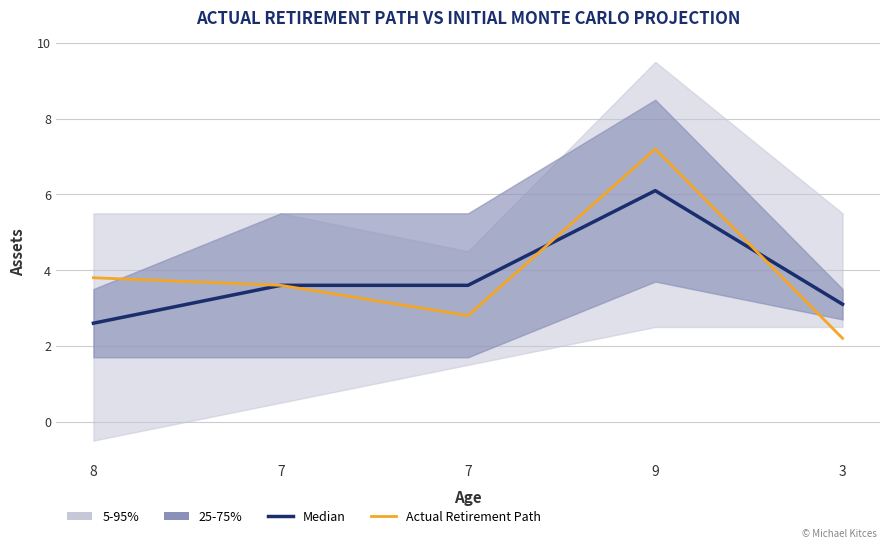

What is the difference between the highest and lowest values at 9?

1.1